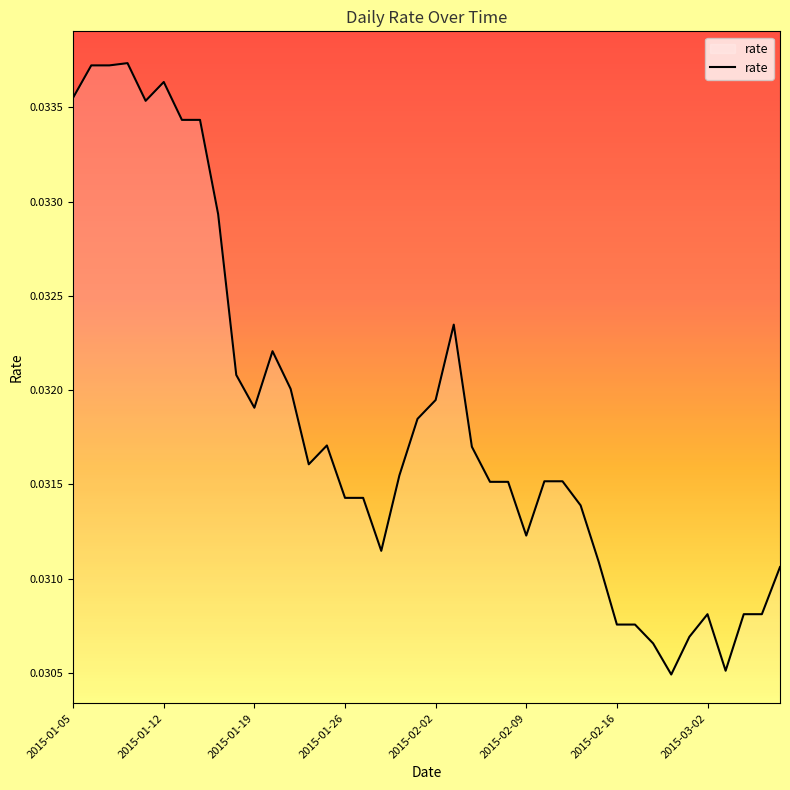

At which category does the chart reach its peak across all series?

2015-01-08